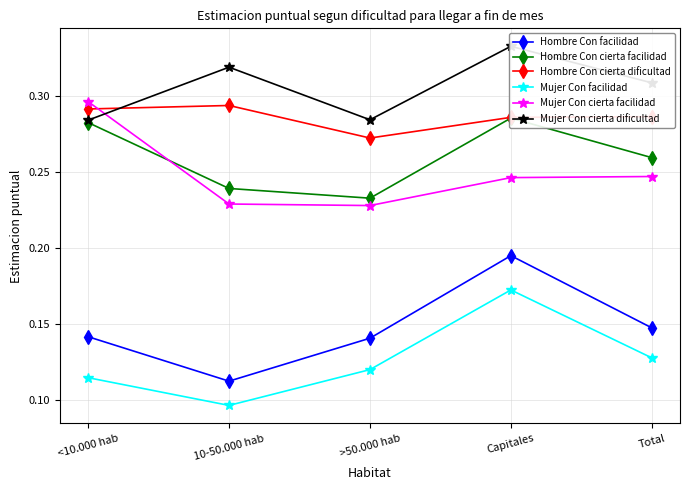

What is the approximate value of Hombre Con facilidad at 10-50.000 hab?

0.1